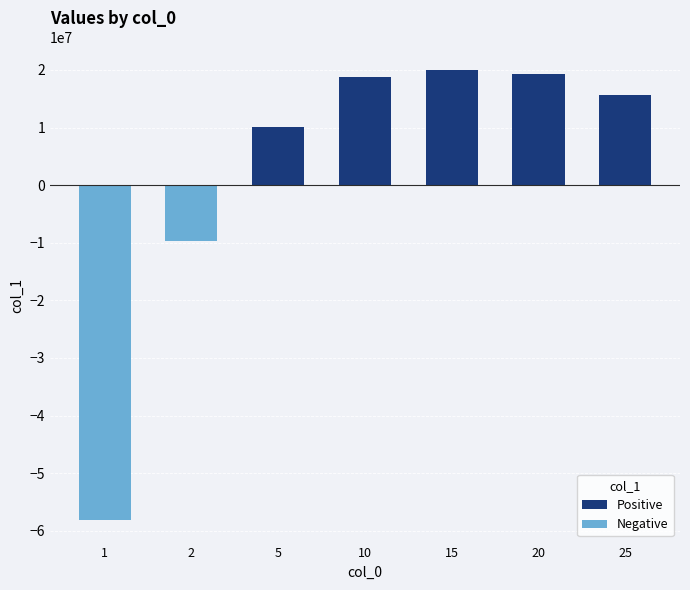

What is the value of the 4th bar from the left?

18745719.2